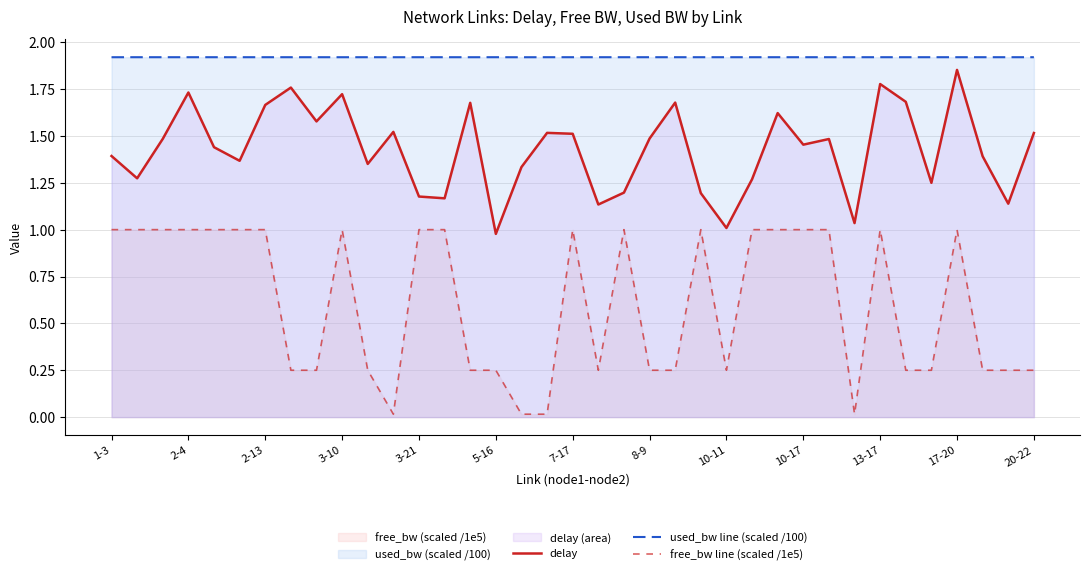

At how many categories does at least one series exceed 1?

37